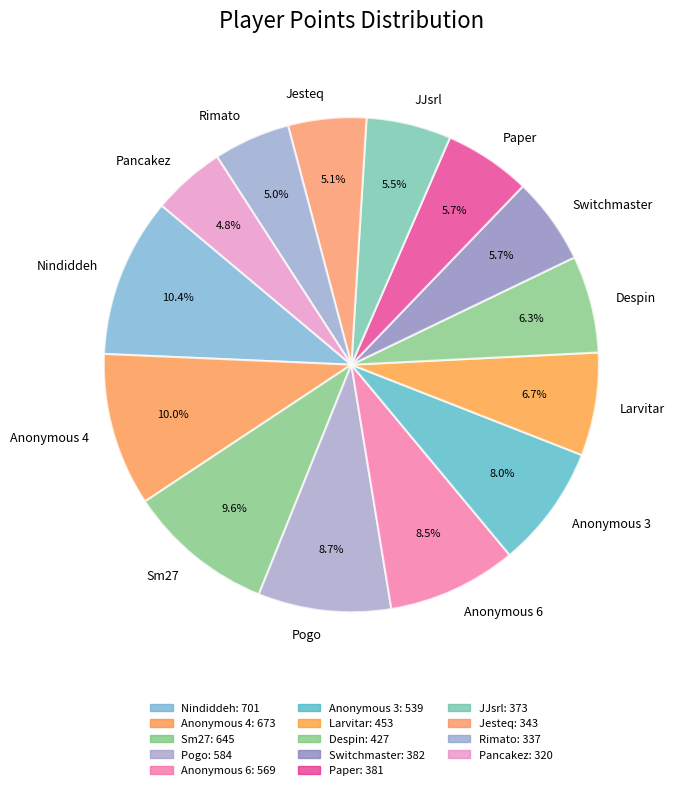

Between Nindiddeh and Anonymous 6, which is larger?

Nindiddeh